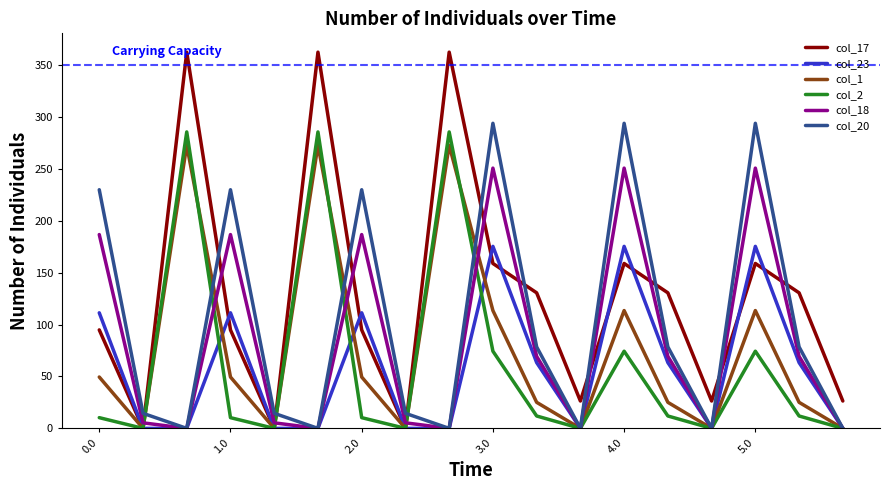

Which series has the widest spread of values?

col_17